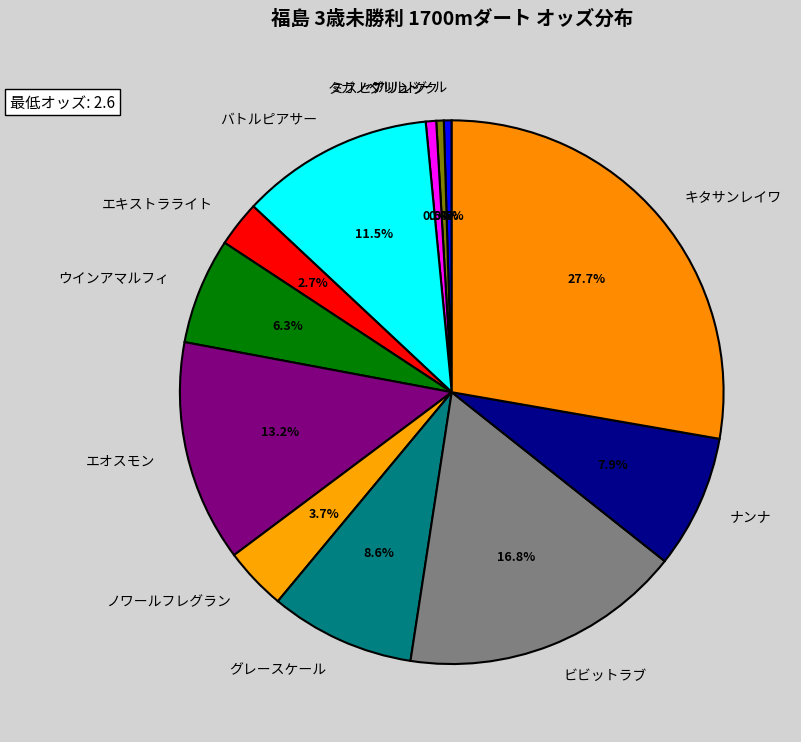

Is there a majority slice in this chart?

No